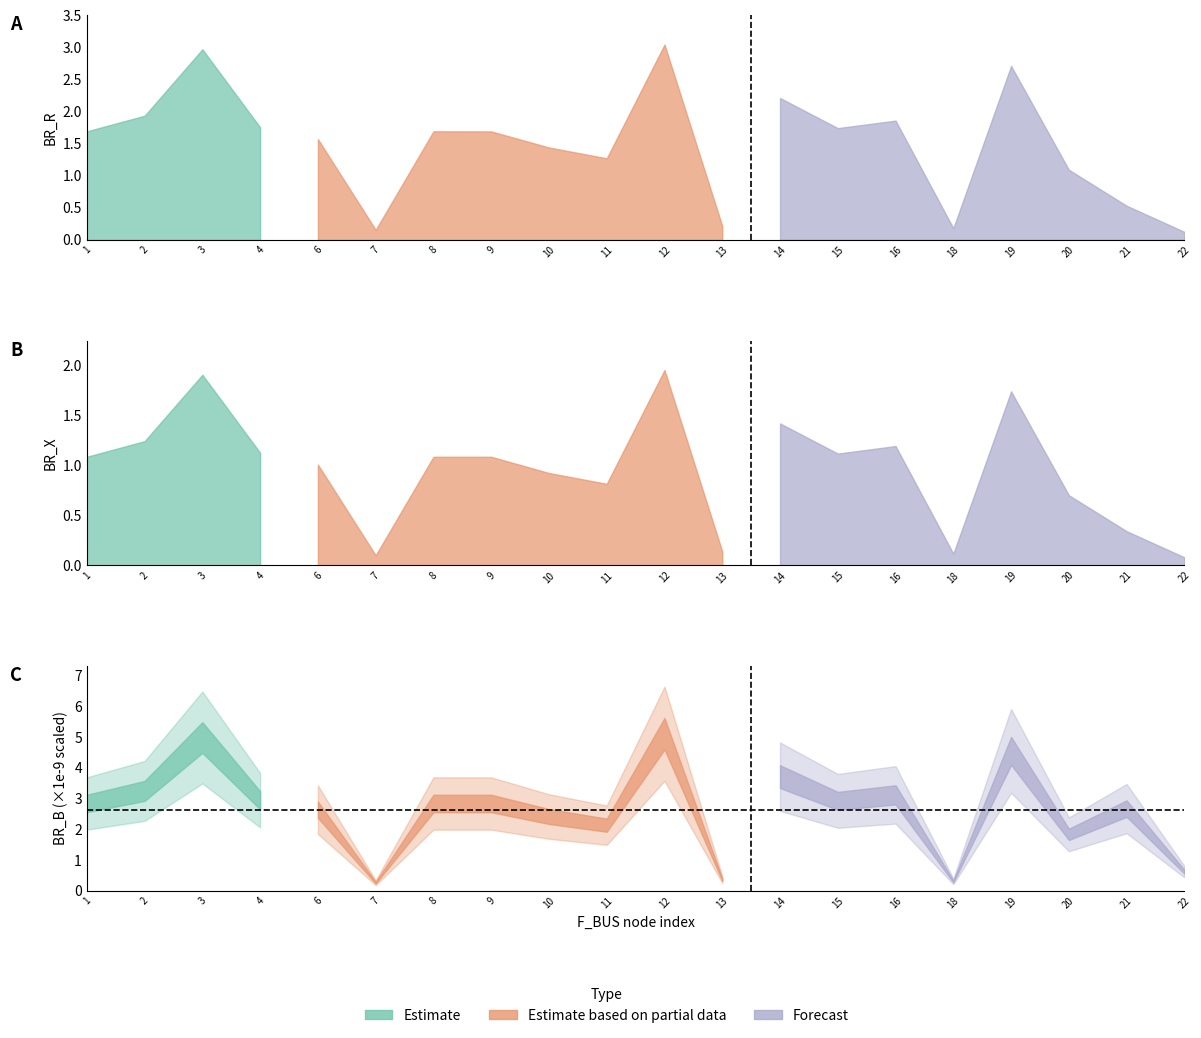

At which label does BR_X reach its minimum?

22